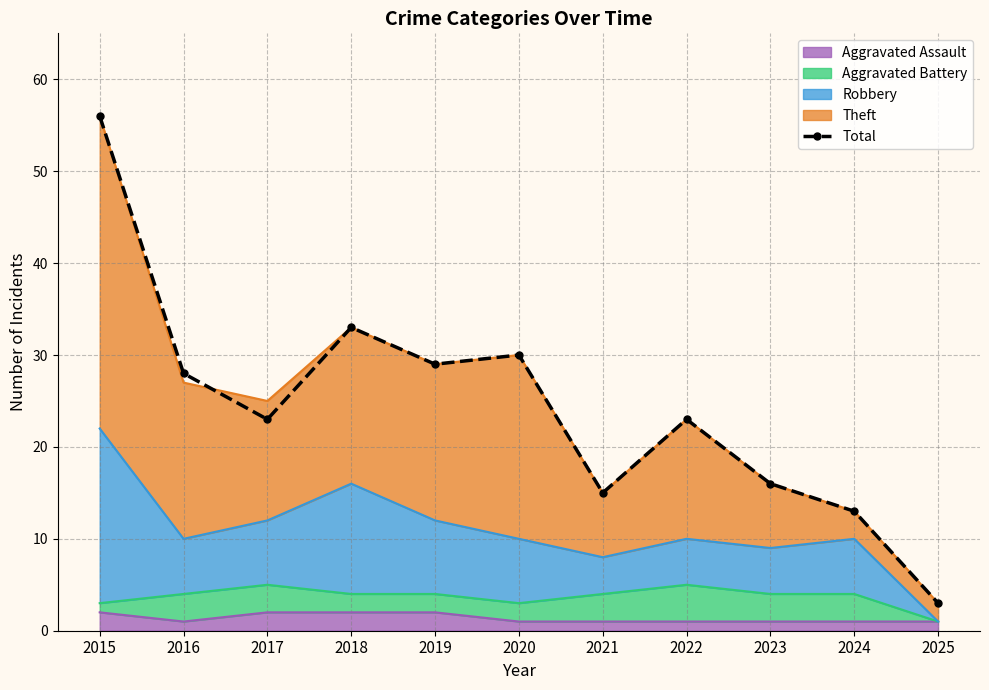

Between 2025 and 2017, which is larger?

2017